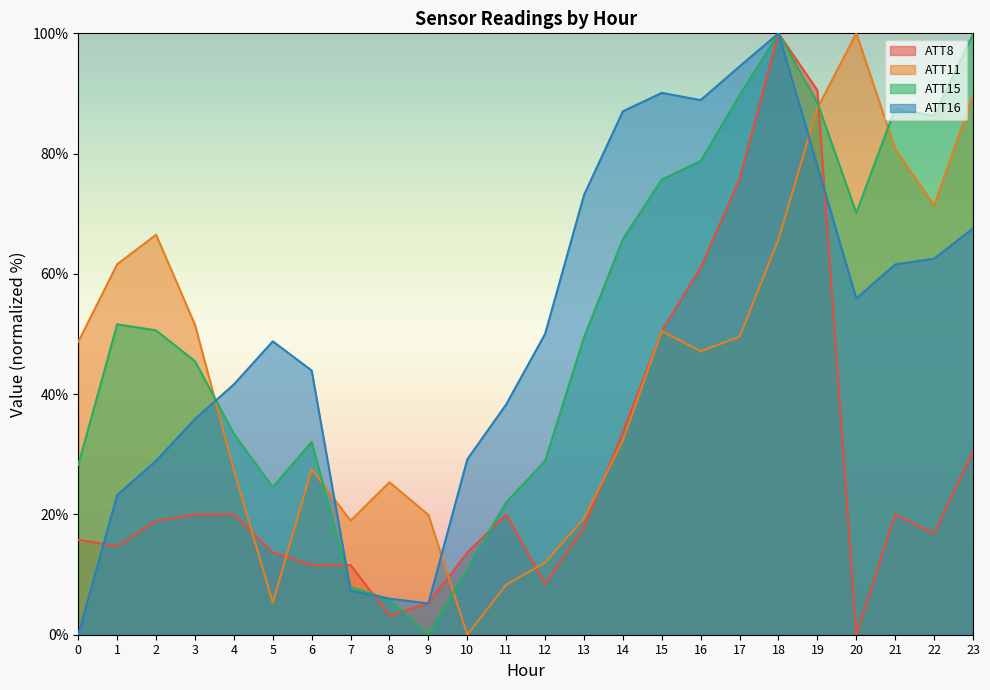

At which category does ATT8 reach its first local peak?

11